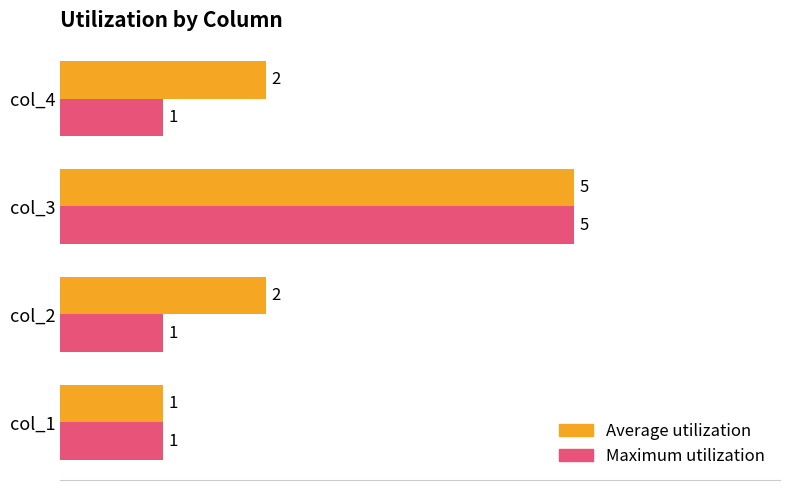

How many values in the Average utilization series are below 2?

1